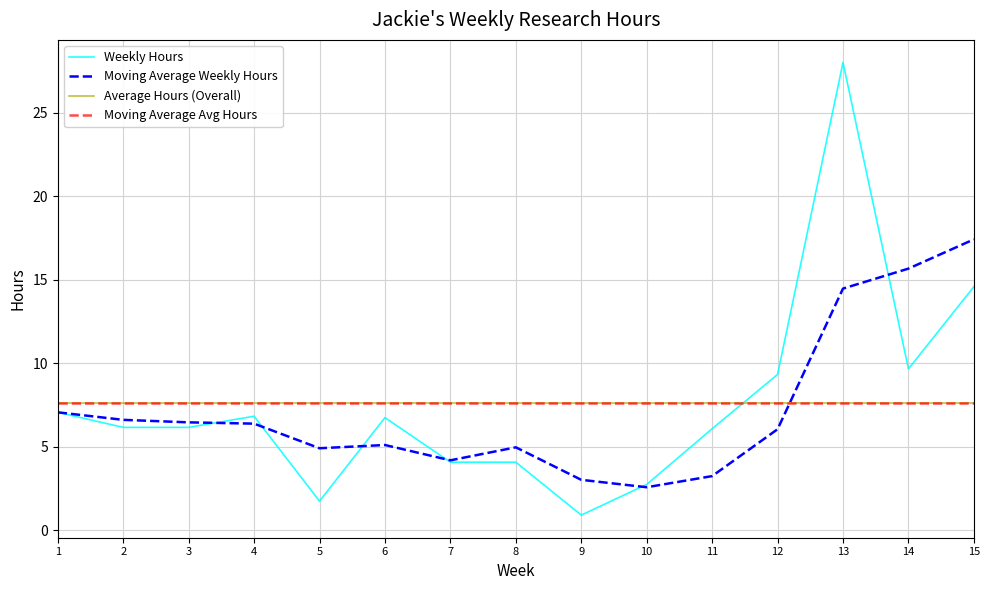

Is this an area chart (filled region under the line)?

No